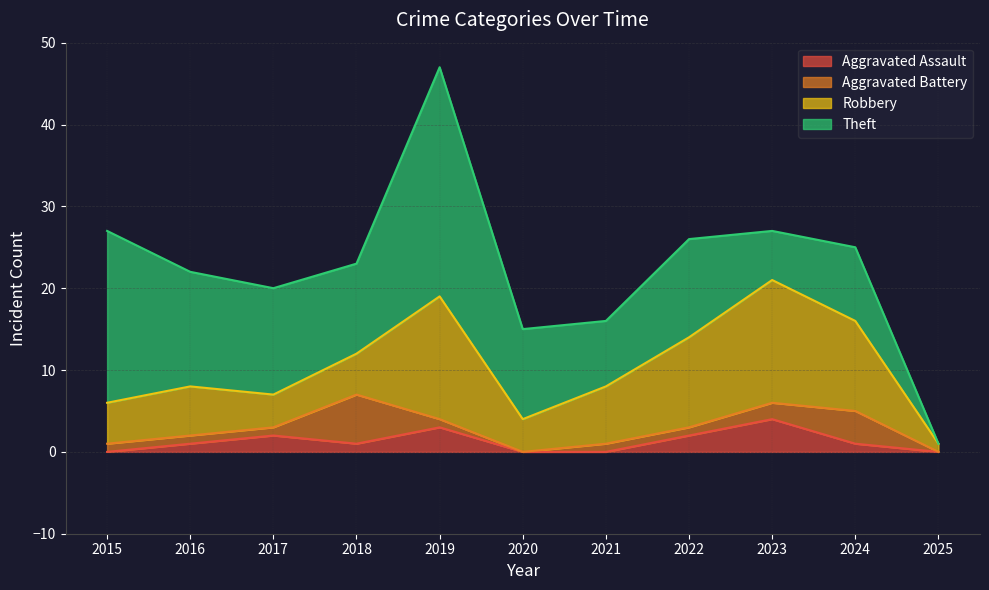

Where is the first local maximum for Robbery?

2016